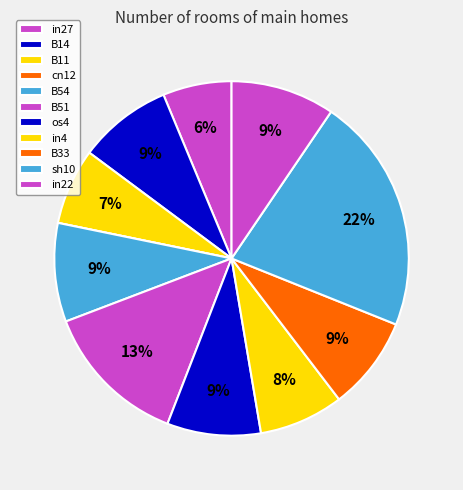

Which category has the smallest portion of the pie?

cn12